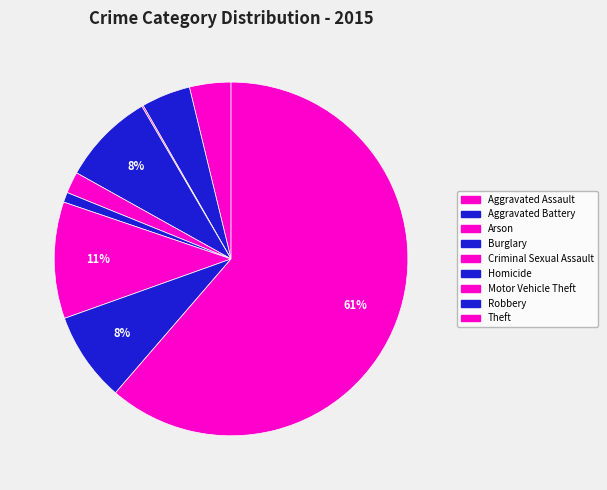

Which has a higher value, Aggravated Assault or Aggravated Battery?

Aggravated Battery